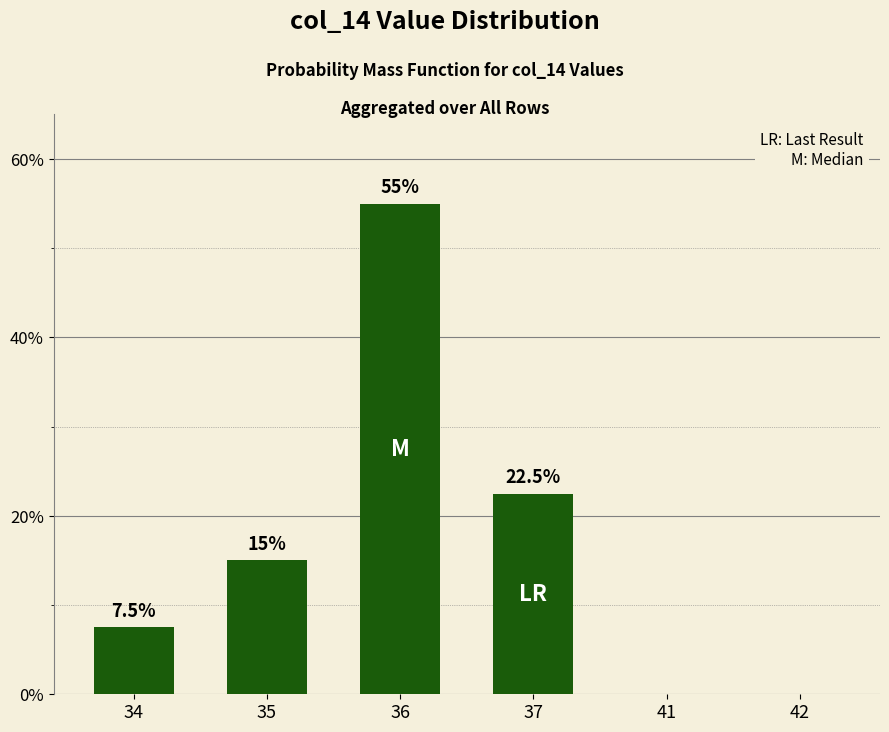

How many data points does each series have?

6